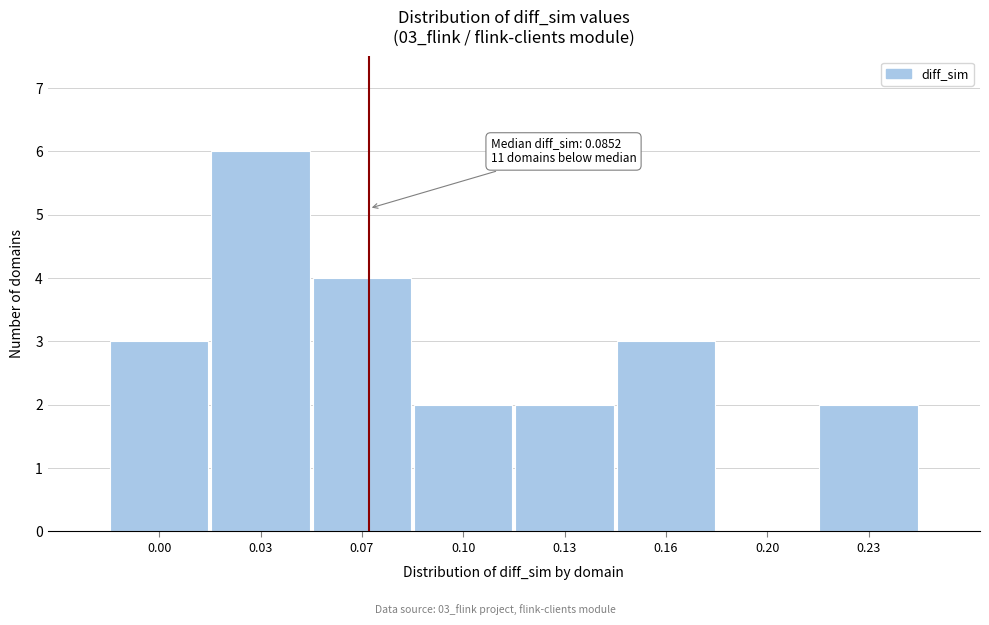

Reading left to right, transcribe all the data shown in this chart.

0.00=3	0.03=6	0.07=4	0.10=2	0.13=2	0.16=3	0.20=0	0.23=2